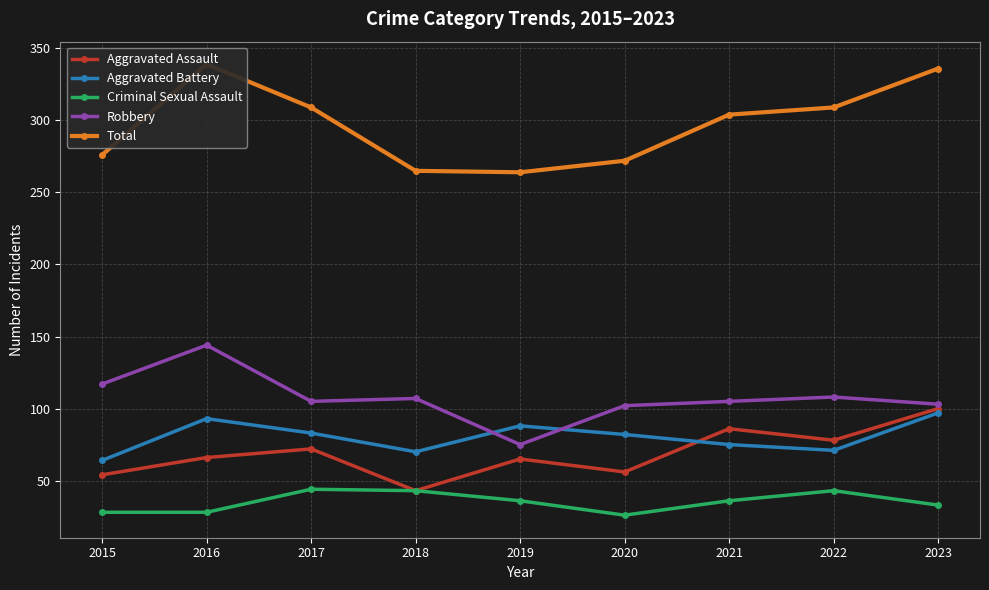

Count the number of categories in the chart.

9